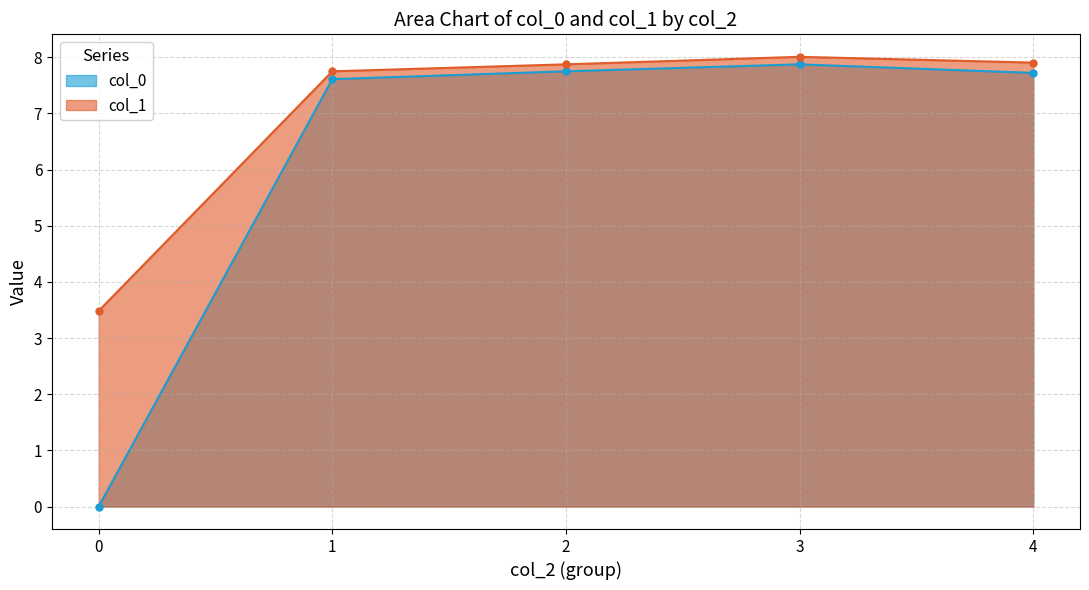

True or false: col_1 has a value of 4.1 at 19.

False